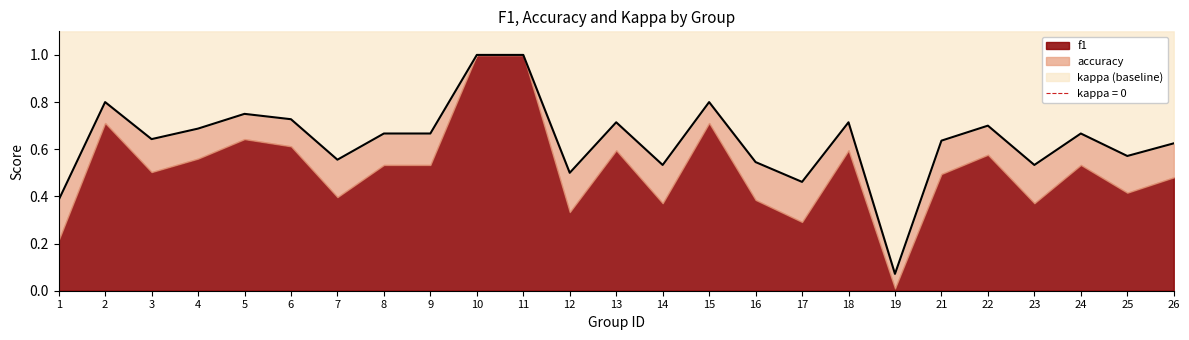

The value of f1 at 18 is 1.1. True or false?

False